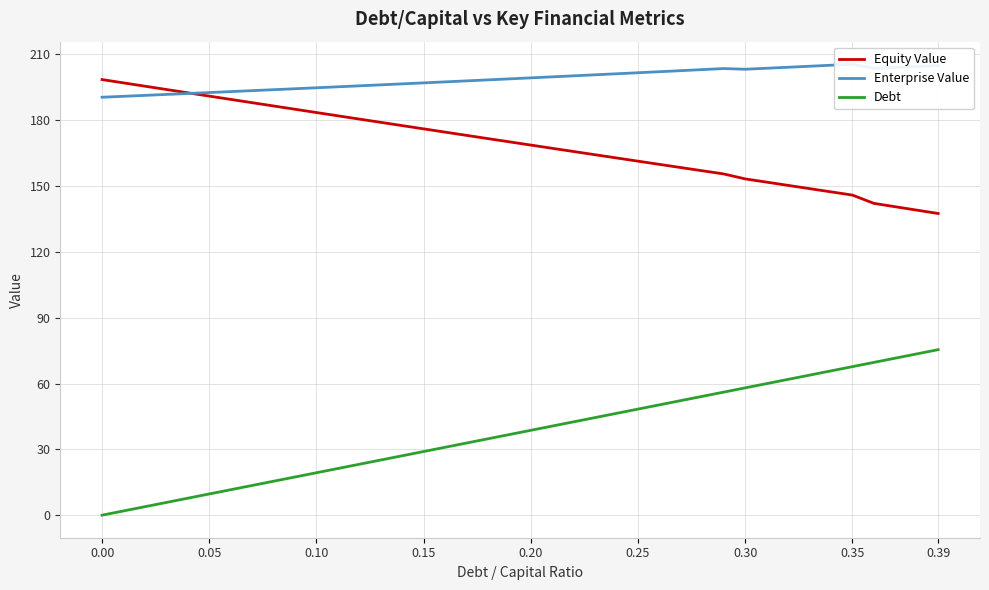

Does the chart display data point markers on the line(s)?

No